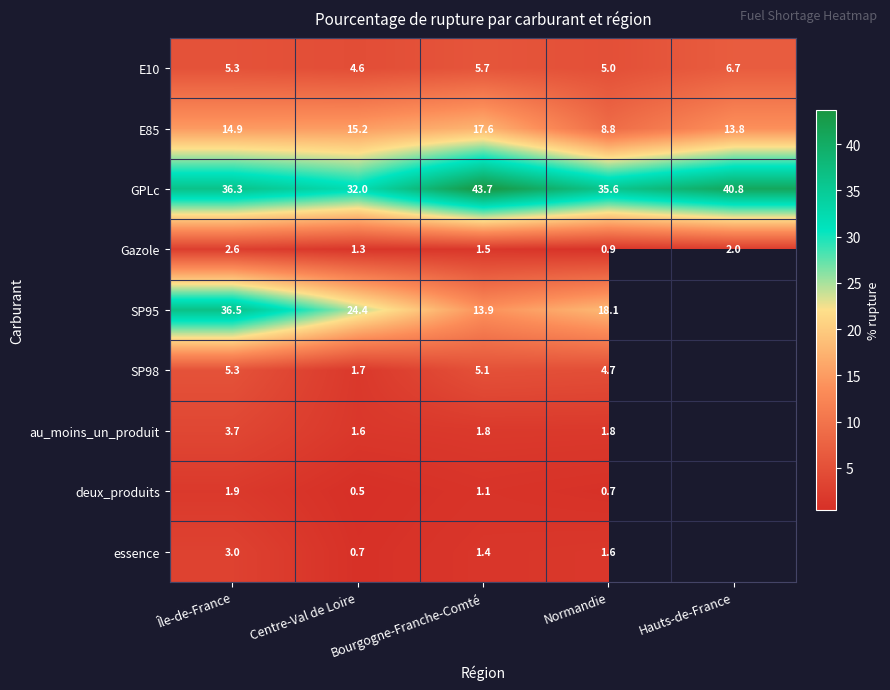

Which series has the largest range (max minus min)?

SP95